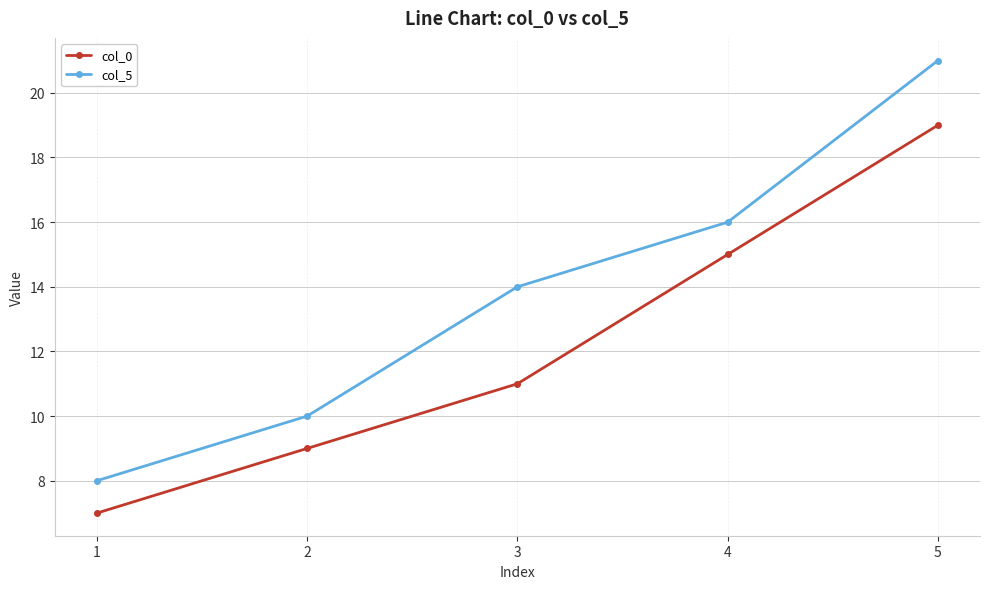

Reading right to left, list all the values displayed in this chart.

col_0: 5=19	4=15	3=11	2=9	1=7
col_5: 5=21	4=16	3=14	2=10	1=8